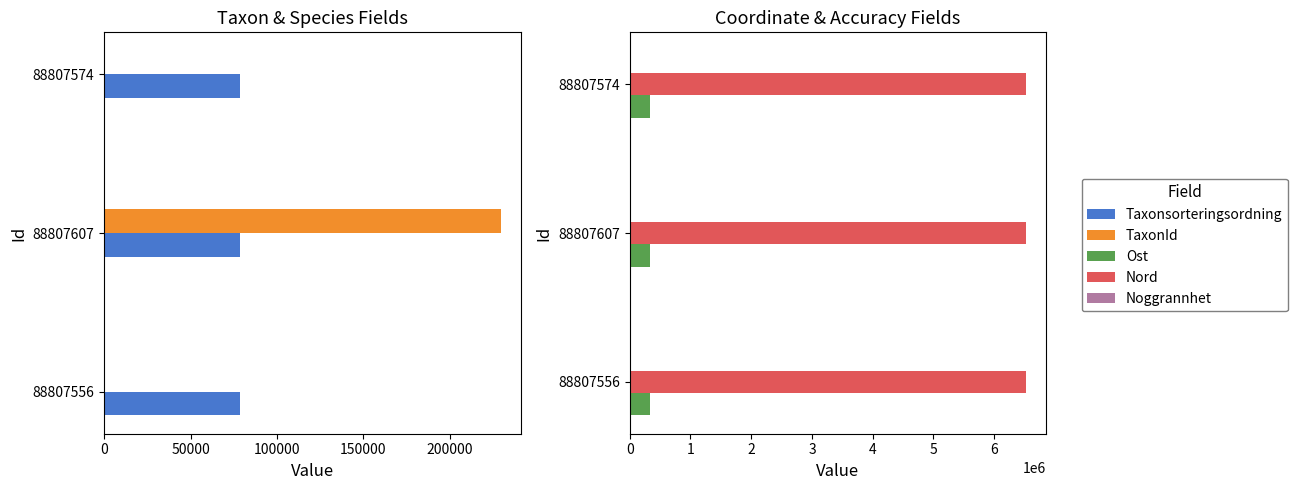

Does the chart contain any negative values?

No